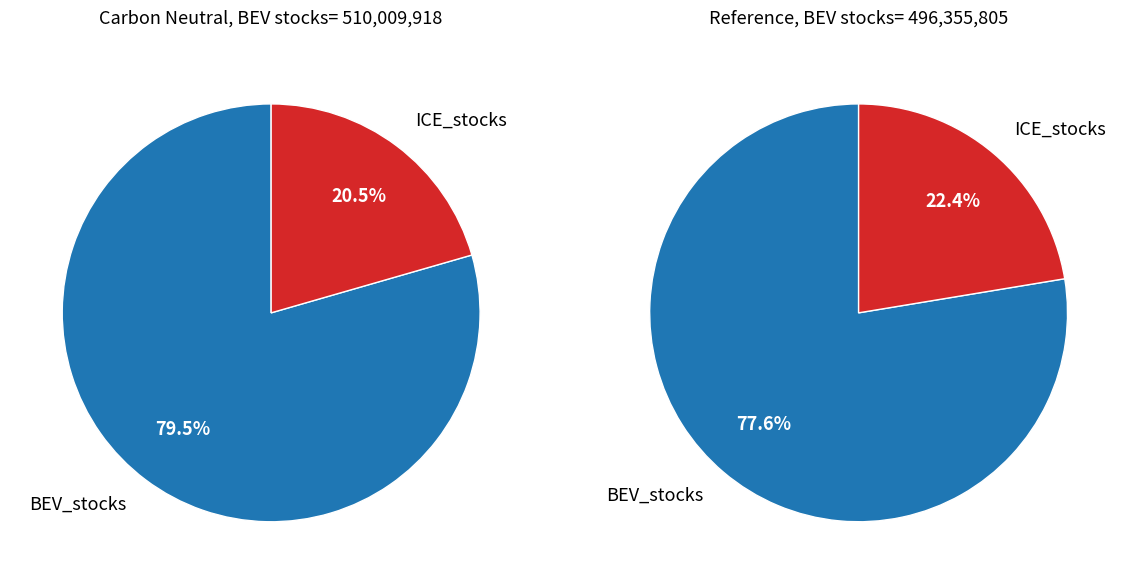

How many segments does this pie chart have?

2